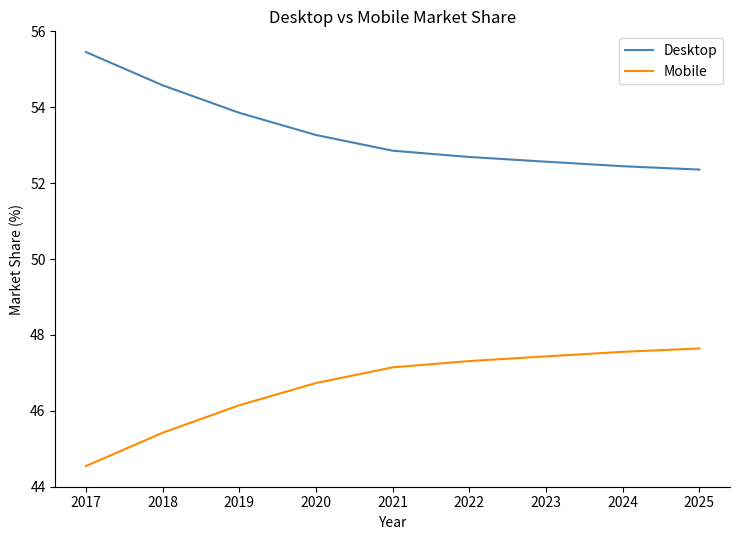

Which category has the lowest value in the Mobile series?

2017